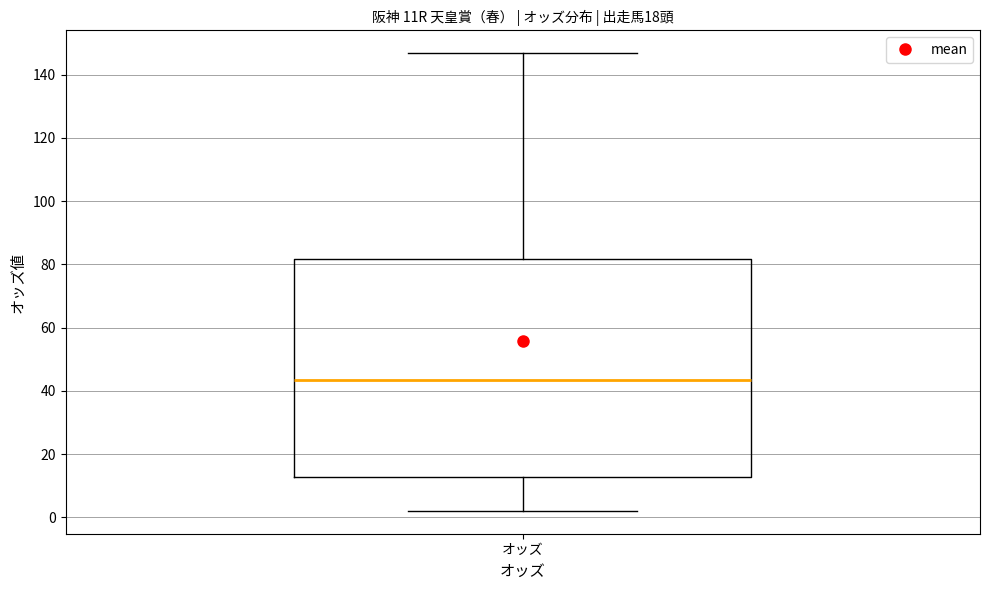

Transcribe this box plot: give where the median line is, the range the box spans, and where the two whiskers end, as read against the y-axis. The values are not printed on the chart, so give them approximately, as read against the axis.

median 44, box 12 to 82, whiskers 2 to 146